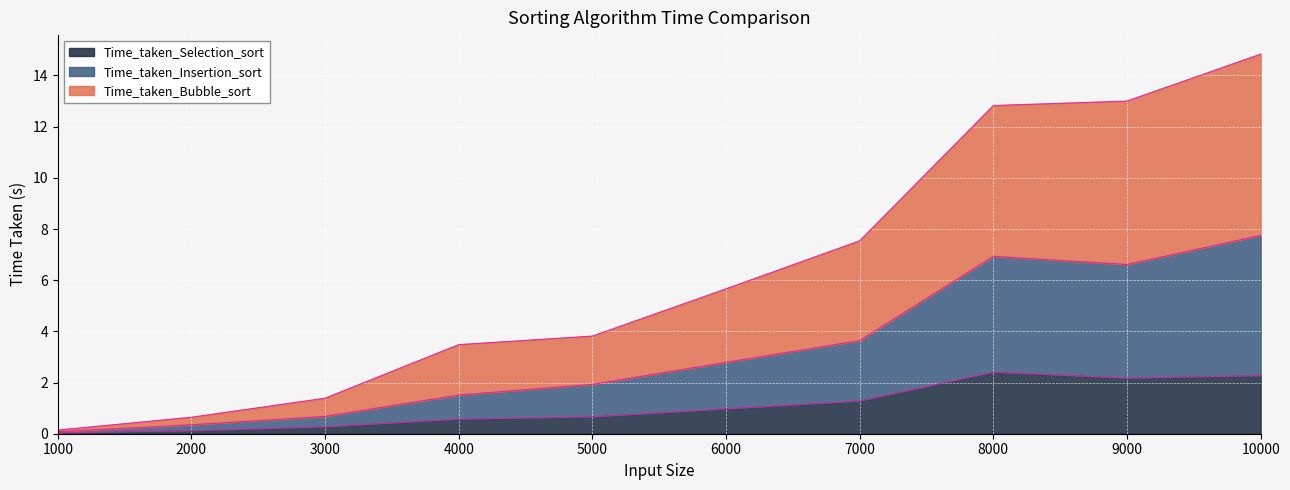

True or false: Time_taken_Selection_sort has more than 0 points higher than both neighbors.

True